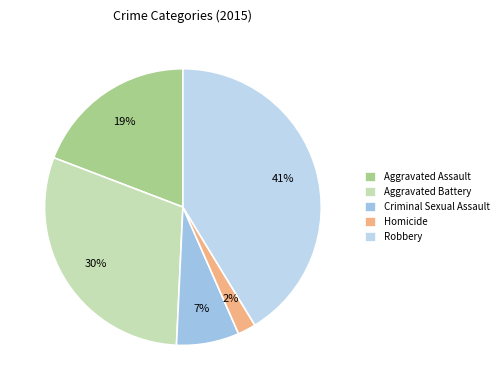

How many segments does this pie chart have?

5